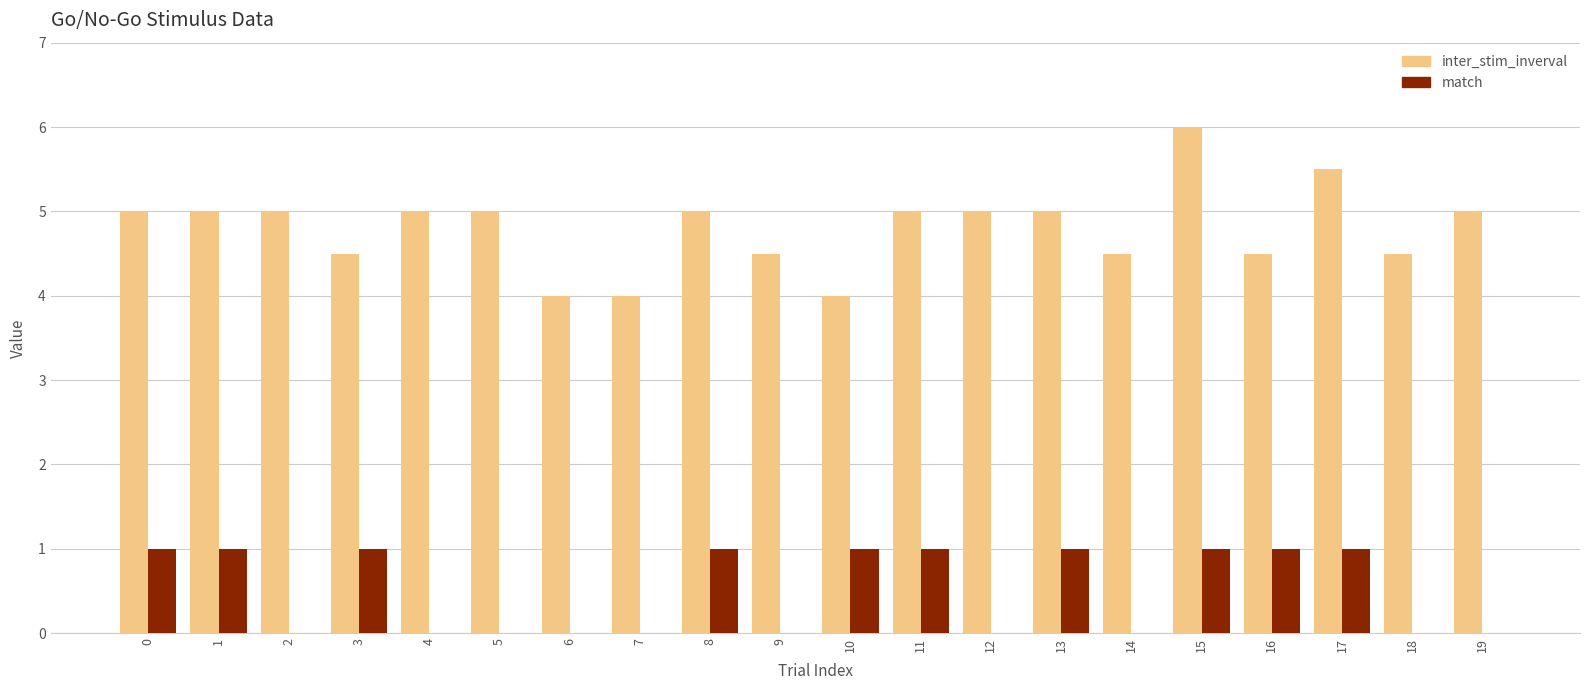

Reading left to right, list all the values displayed in this chart.

inter_stim_inverval: 5.0	5.0	5.0	4.5	5.0	5.0	4.0	4.0	5.0	4.5	4.0	5.0	5.0	5.0	4.5	6.0	4.5	5.5	4.5	5.0
match: 1.0	1.0	0.0	1.0	0.0	0.0	0.0	0.0	1.0	0.0	1.0	1.0	0.0	1.0	0.0	1.0	1.0	1.0	0.0	0.0